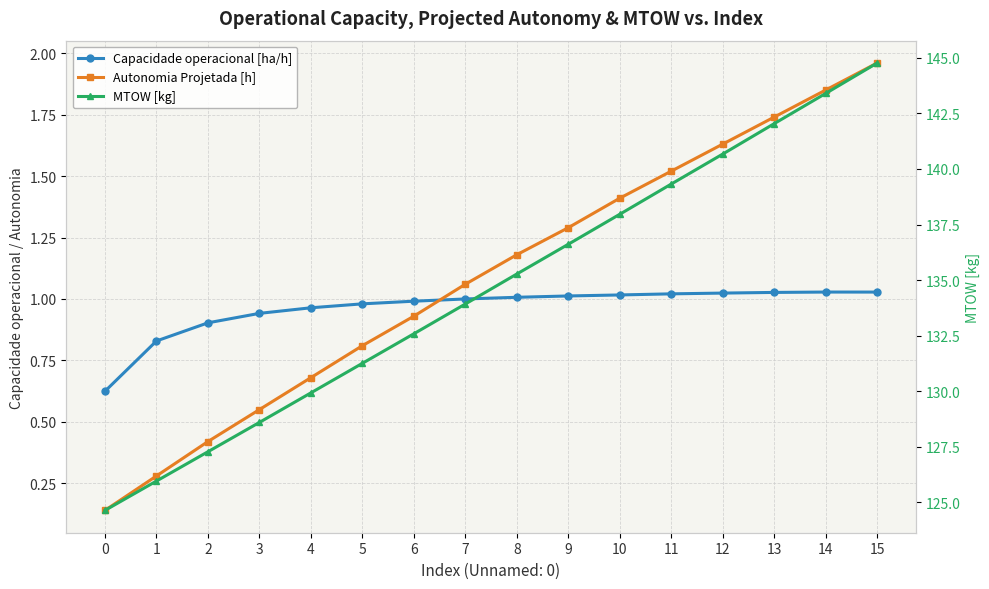

The value of Autonomia Projetada [h] at 13 is 1.0. True or false?

False